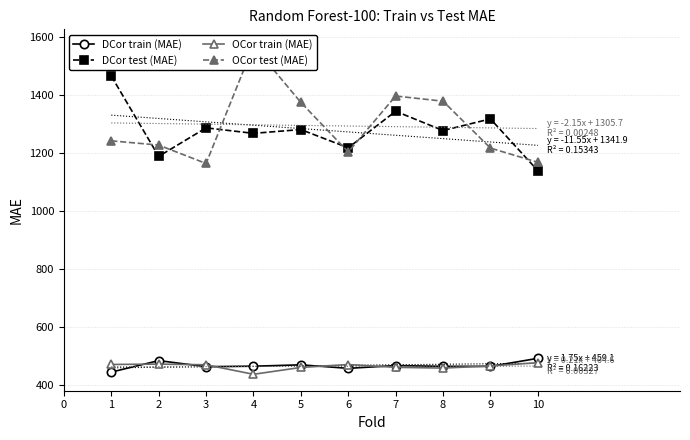

True or false: OCor train (MAE) has more than 2 points higher than both neighbors.

False